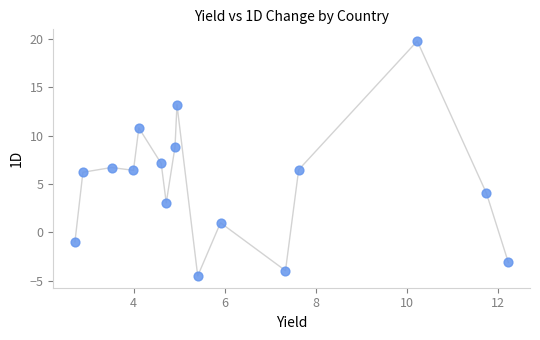

What is the range of Y values (max minus min)?

24.3